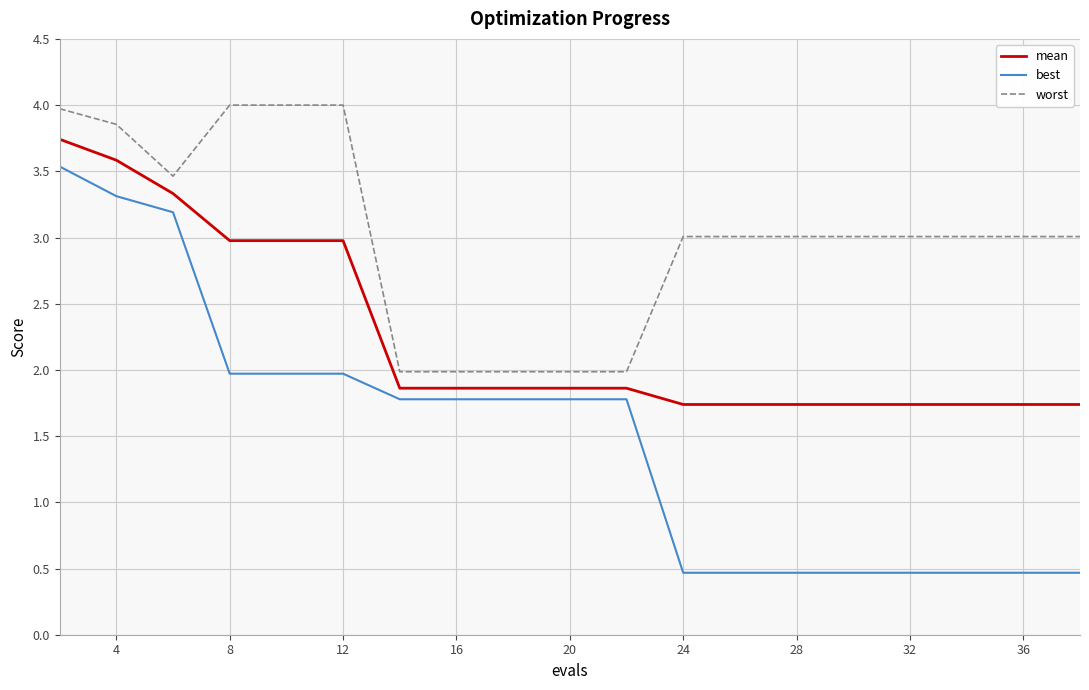

Does the chart have visible grid lines?

Yes